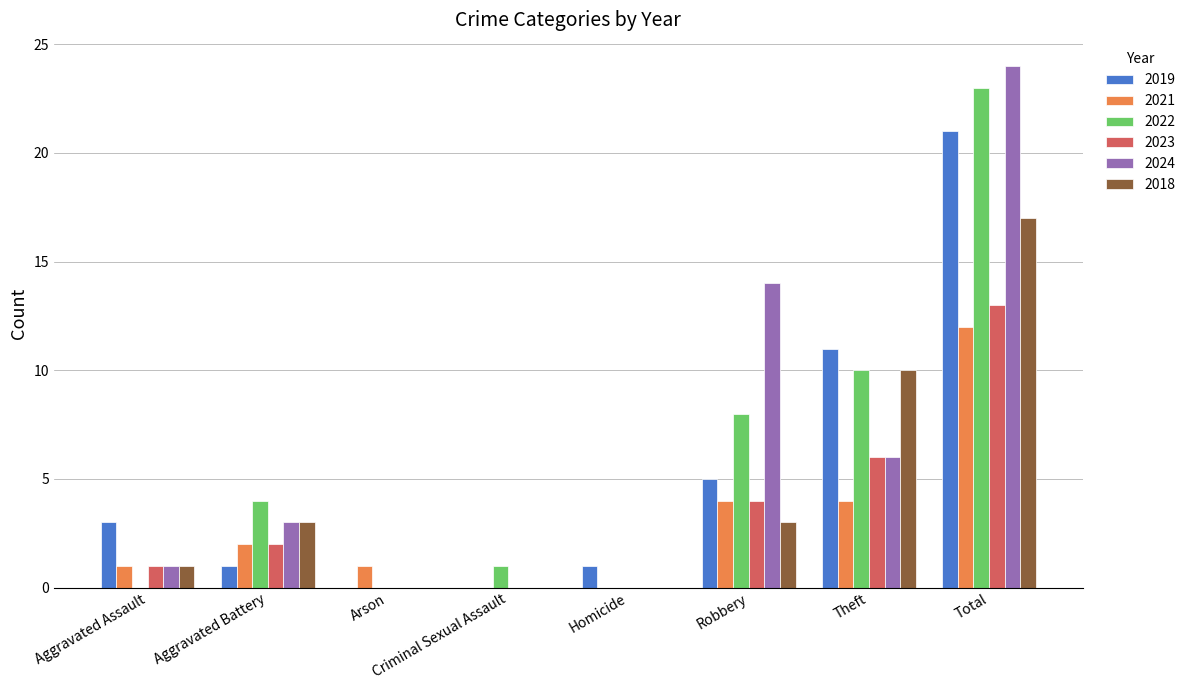

What is the difference between the 2021 values at Homicide and Aggravated Assault?

1